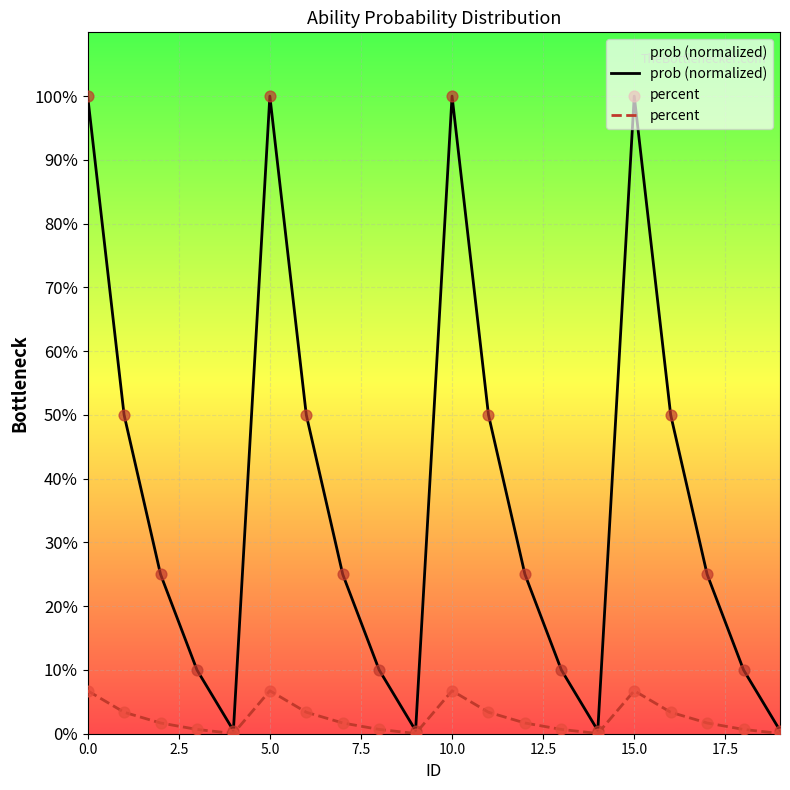

Which series has the largest total across all categories?

prob (normalized)